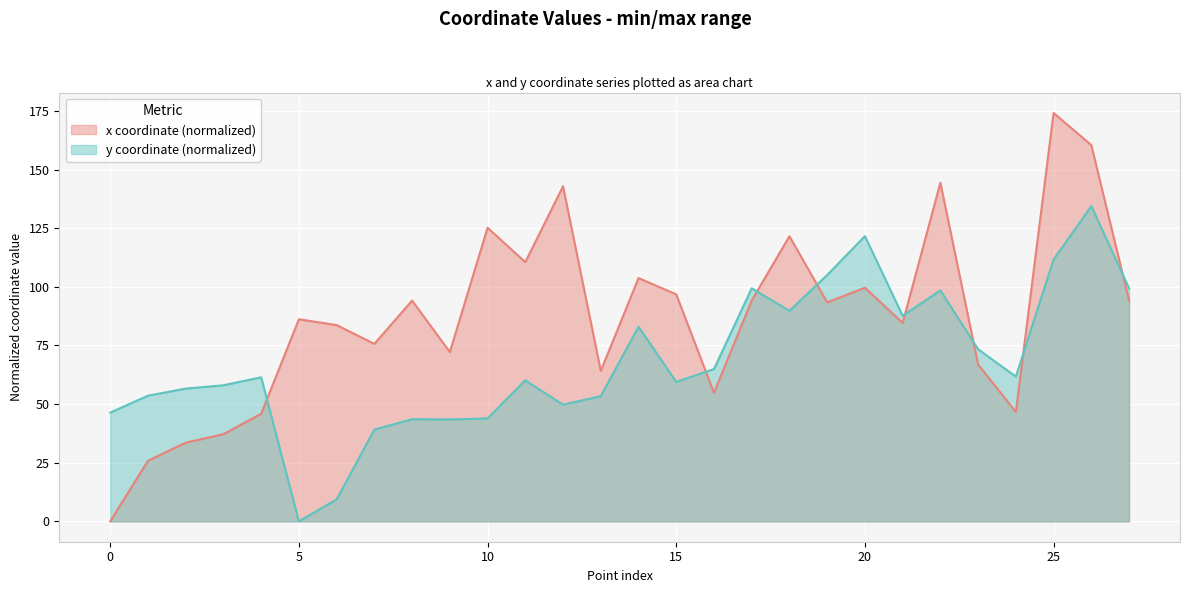

How many positive values does the y series have?

27